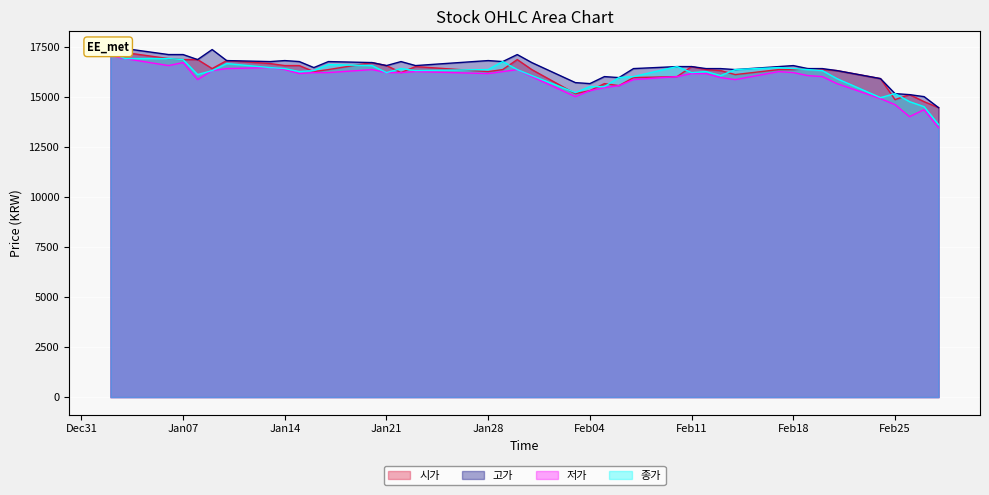

Between 2020-01-16 and 2020-02-05, which series saw the biggest shift?

종가